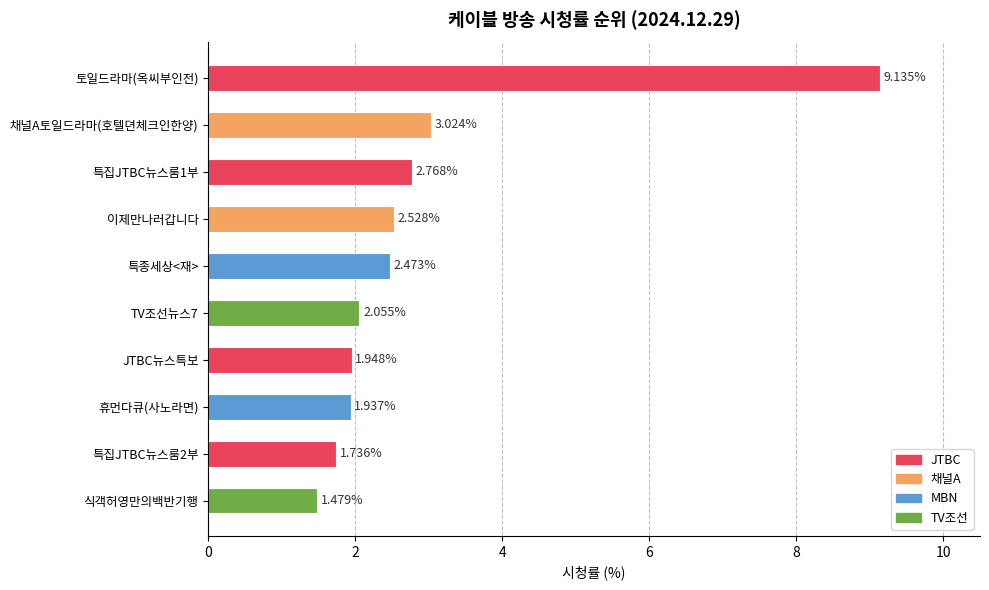

What is the sum of all values?

29.1